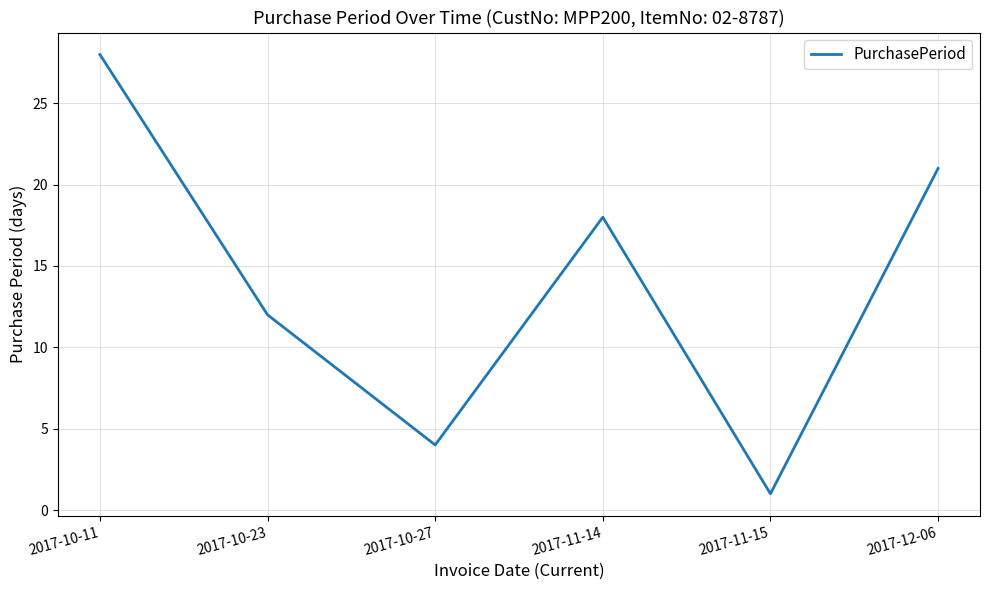

Rank the categories by value from lowest to highest.

2017-11-15, 2017-10-27, 2017-10-23, 2017-11-14, 2017-12-06, 2017-10-11